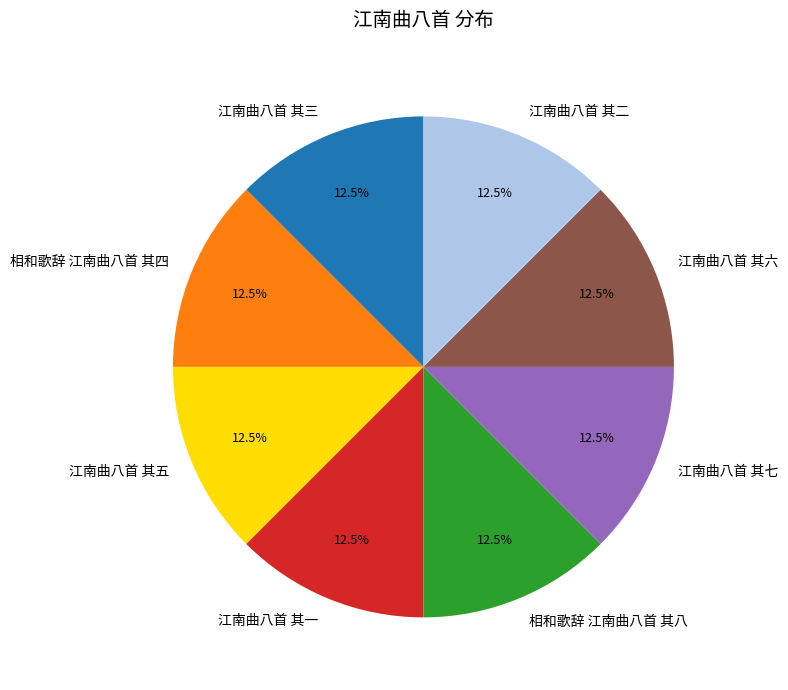

Approximately how many times larger is the value at 江南曲八首 其六 compared to 江南曲八首 其三?

1.0